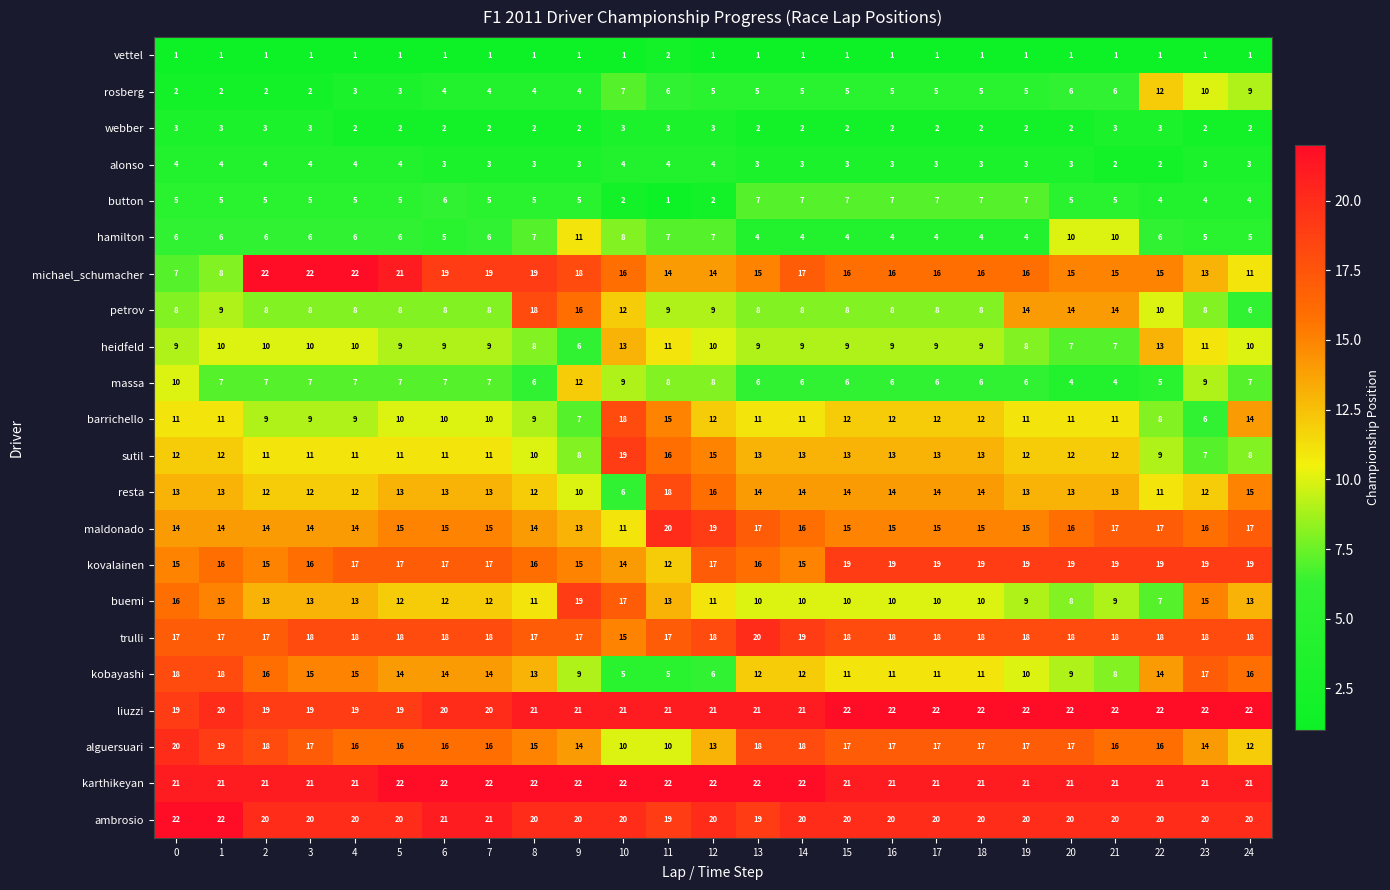

What is the difference between the highest and lowest values at 13?

21